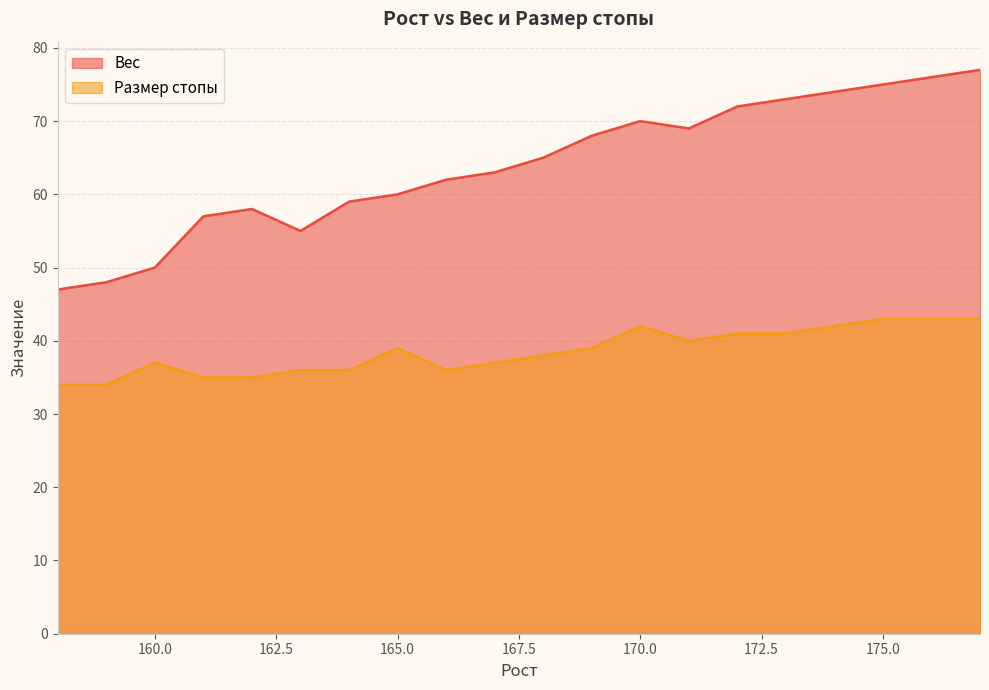

What is the maximum value for Вес?

77